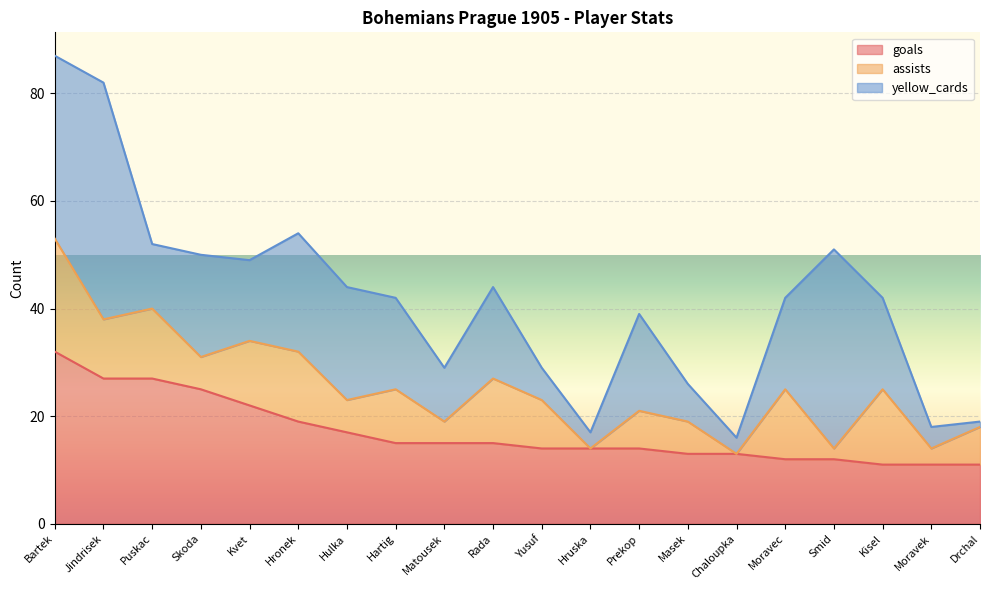

Reading left to right, transcribe all the data shown in this chart.

goals: Bartek=32	Jindrisek=27	Puskac=27	Skoda=25	Kvet=22	Hronek=19	Hulka=17	Hartig=15	Matousek=15	Rada=15	Yusuf=14	Hruska=14	Prekop=14	Masek=13	Chaloupka=13	Moravec=12	Smid=12	Kisel=11	Moravek=11	Drchal=11
assists: Bartek=21	Jindrisek=11	Puskac=13	Skoda=6	Kvet=12	Hronek=13	Hulka=6	Hartig=10	Matousek=4	Rada=12	Yusuf=9	Hruska=0	Prekop=7	Masek=6	Chaloupka=0	Moravec=13	Smid=2	Kisel=14	Moravek=3	Drchal=7
yellow_cards: Bartek=34	Jindrisek=44	Puskac=12	Skoda=19	Kvet=15	Hronek=22	Hulka=21	Hartig=17	Matousek=10	Rada=17	Yusuf=6	Hruska=3	Prekop=18	Masek=7	Chaloupka=3	Moravec=17	Smid=37	Kisel=17	Moravek=4	Drchal=1